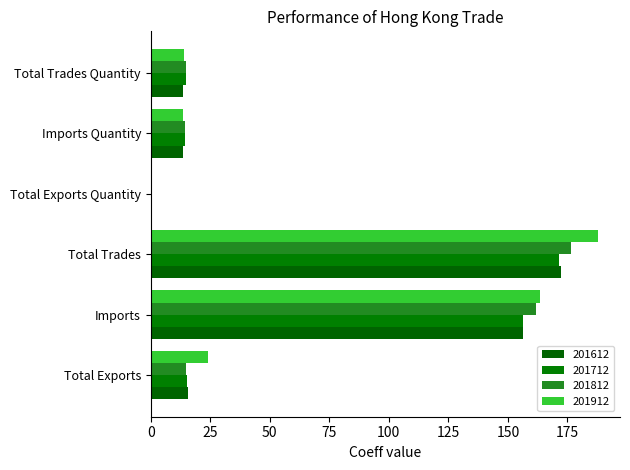

What is the label of the 3rd bar from the right?

Total Exports Quantity